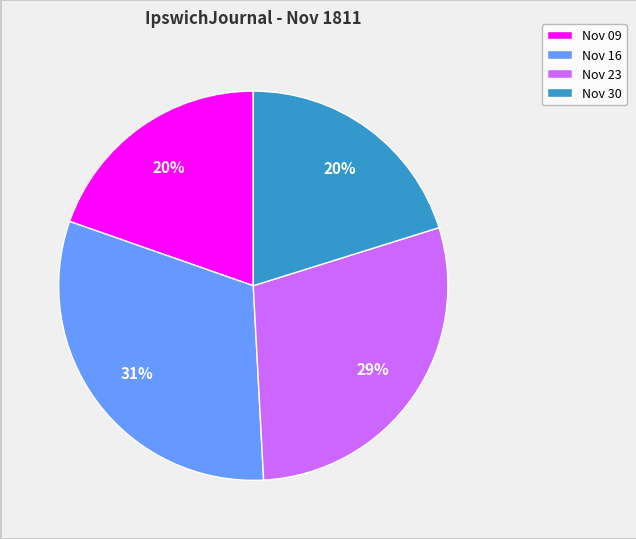

Which slice is the largest?

Nov 16